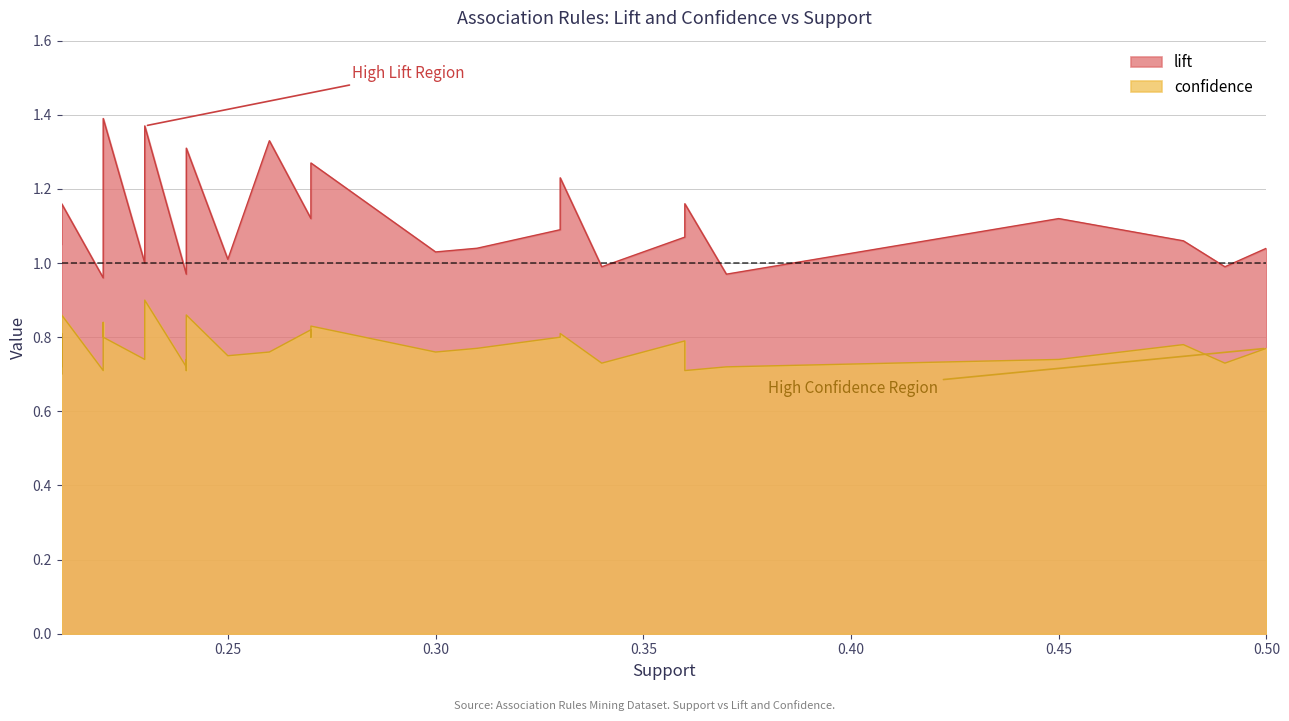

What is the difference between the maximum and minimum values in the confidence series?

0.2